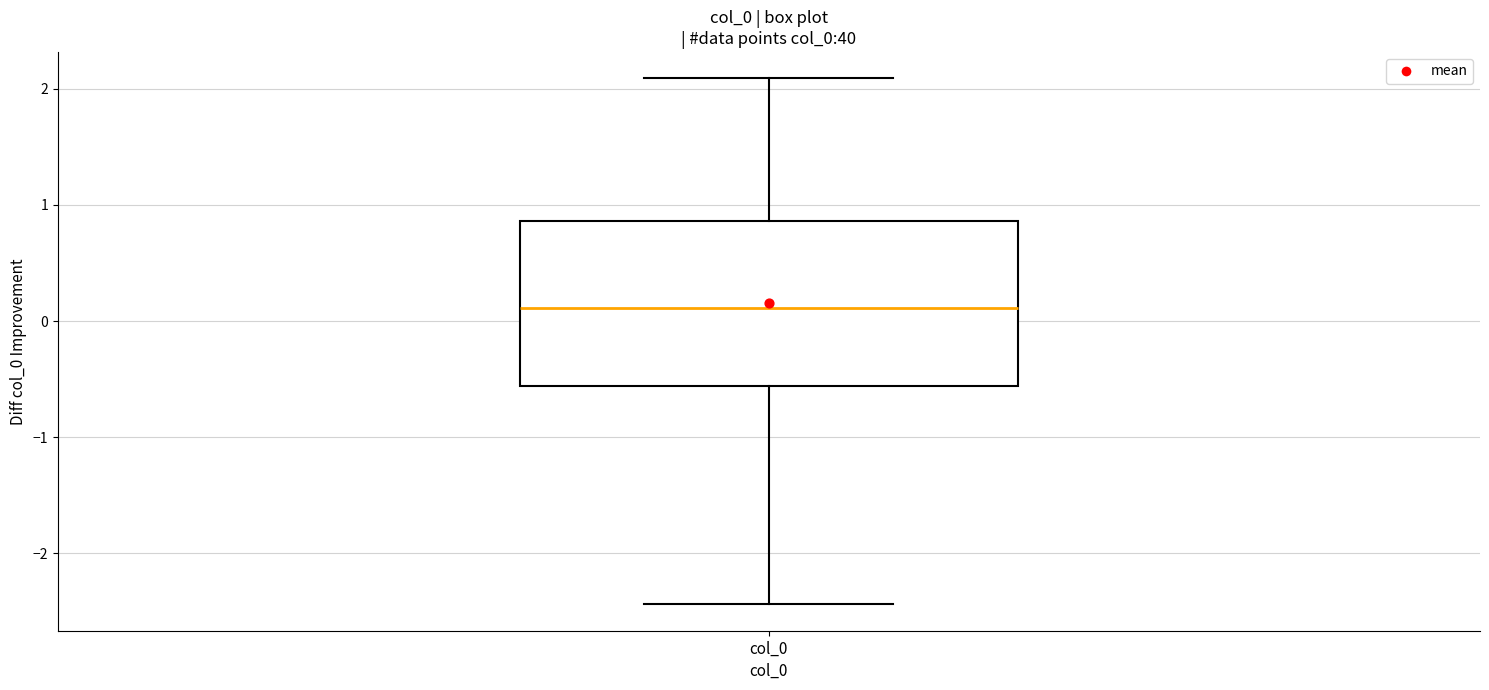

Read this box plot against the y-axis: the position of the median line, the range covered by the box, and the ends of both whiskers. The values are not printed on the chart, so give them approximately, as read against the axis.

median 0.1, box -0.6 to 0.9, whiskers -2.4 to 2.1